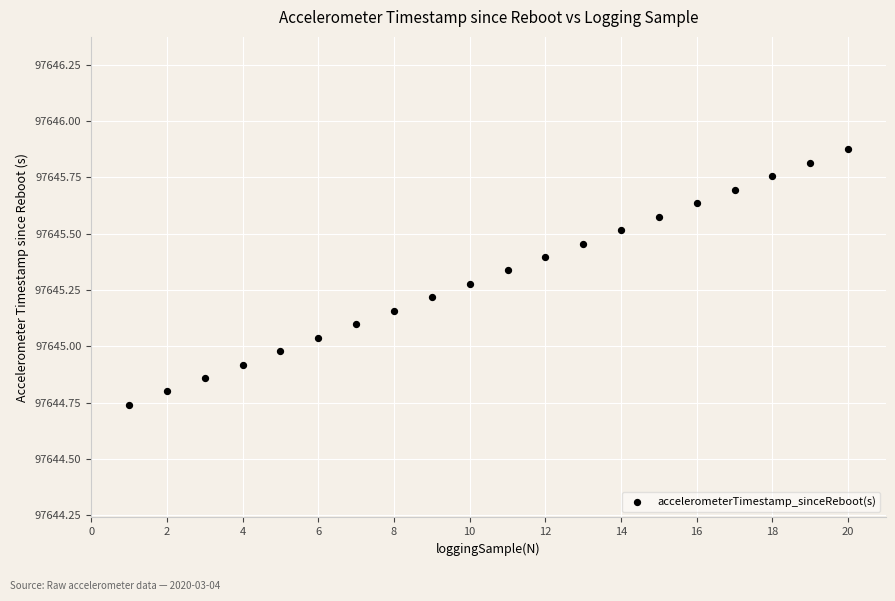

What is the range of X values (max minus min)?

19.0